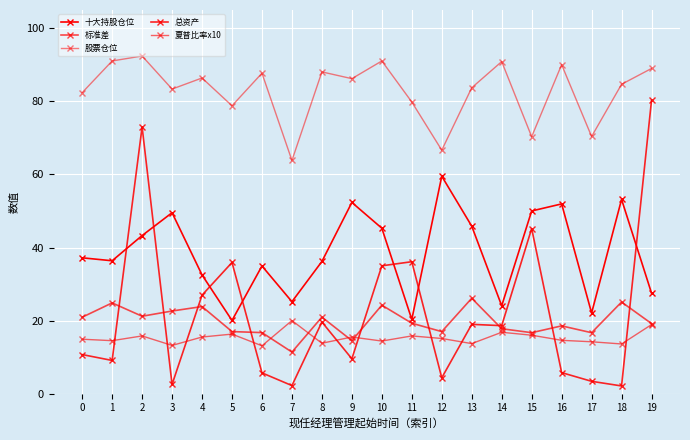

Does the chart have visible grid lines?

Yes